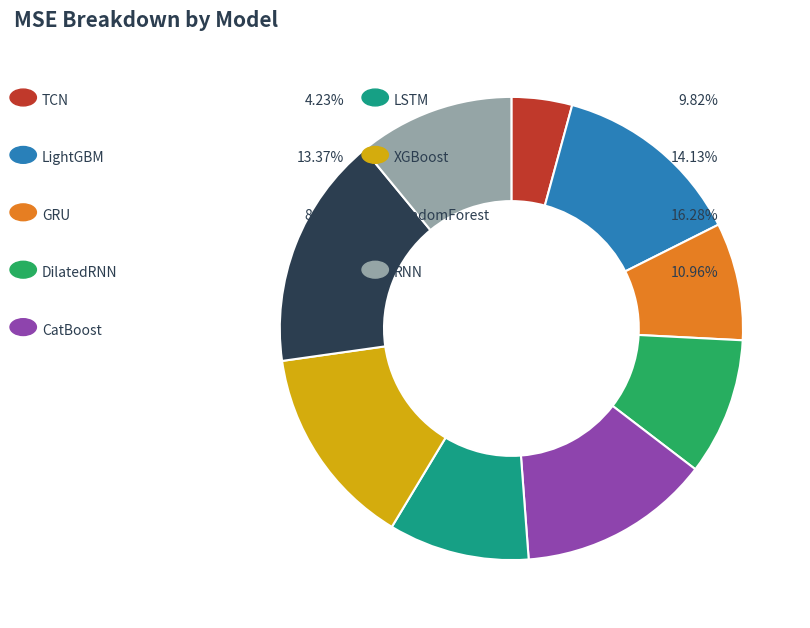

Does any single category account for the majority?

No